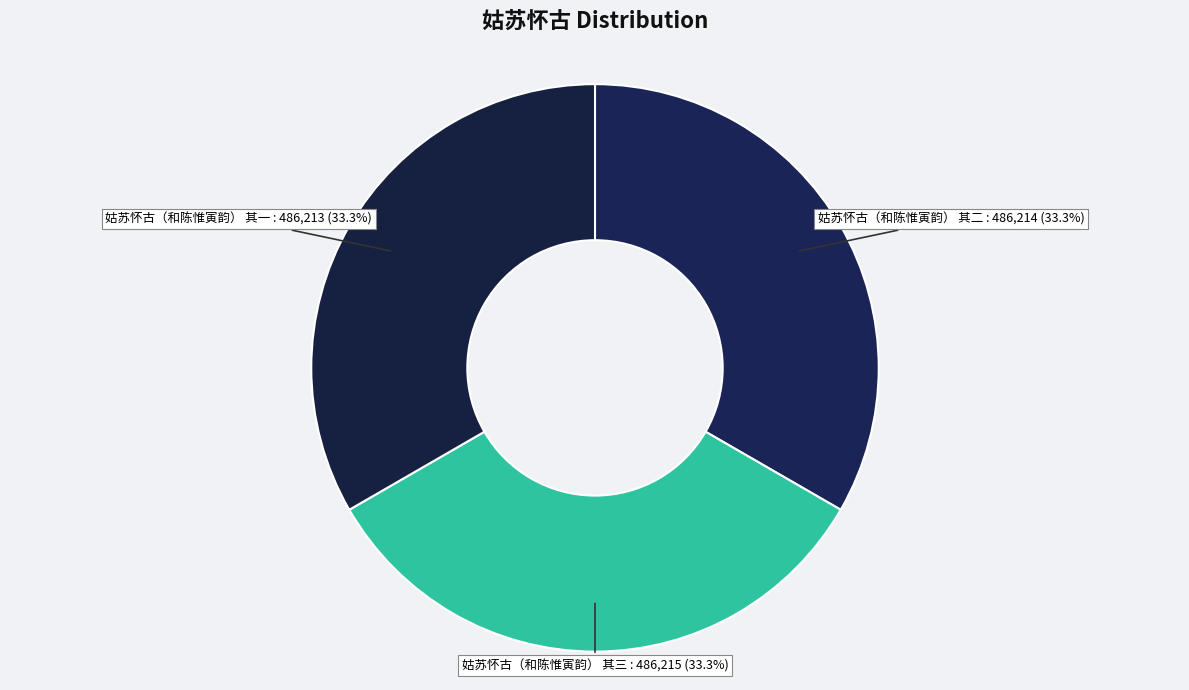

Is it true that 姑苏怀古（和陈惟寅韵） 其一 is 33% of the pie?

True